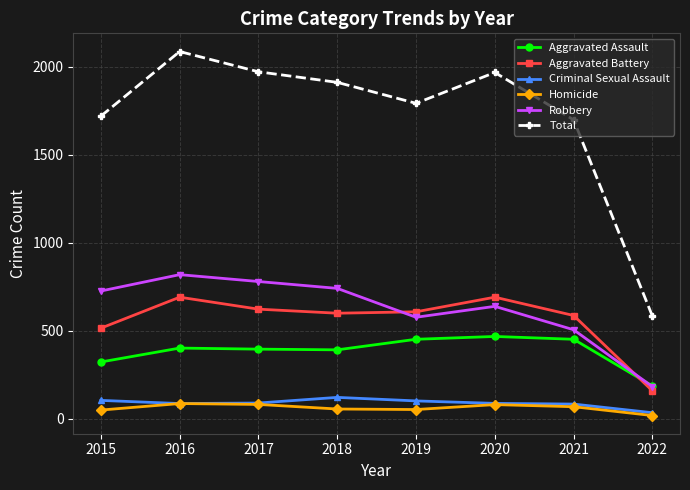

How many categories are shown in the chart?

8